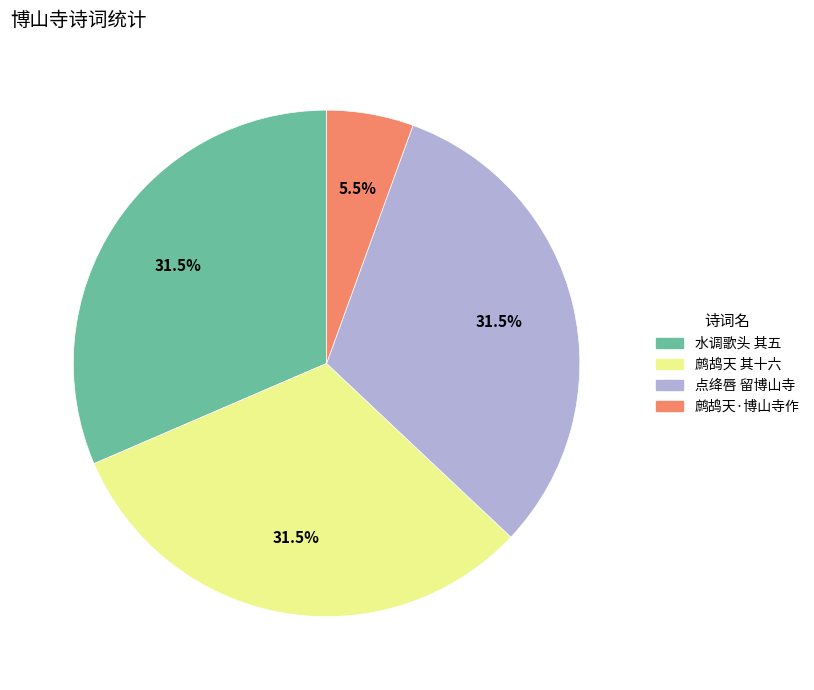

Does any single category account for the majority?

No